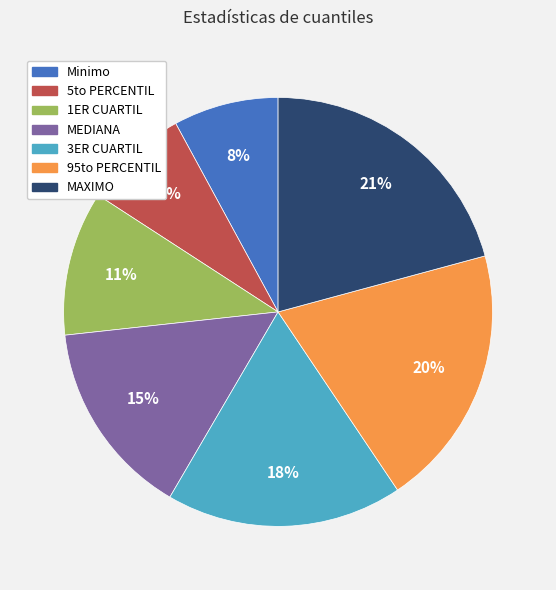

Count the number of slices in the pie.

7